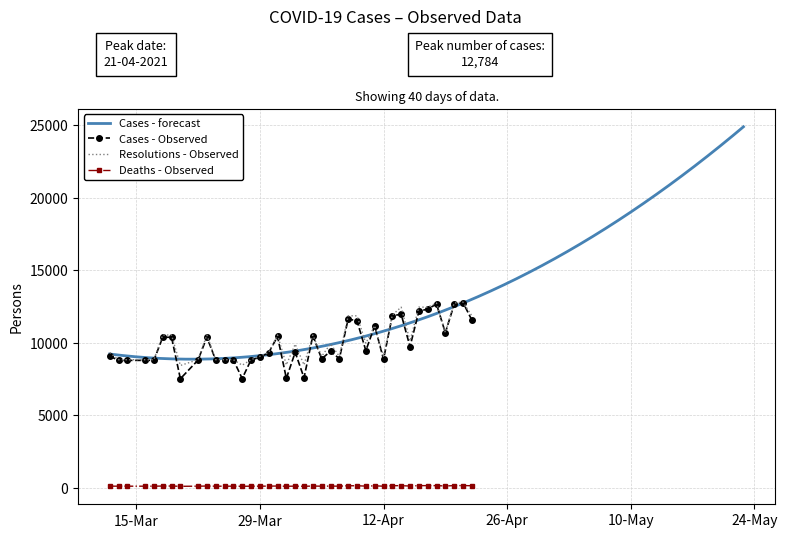

What is the sum of all resolutions values?

406117